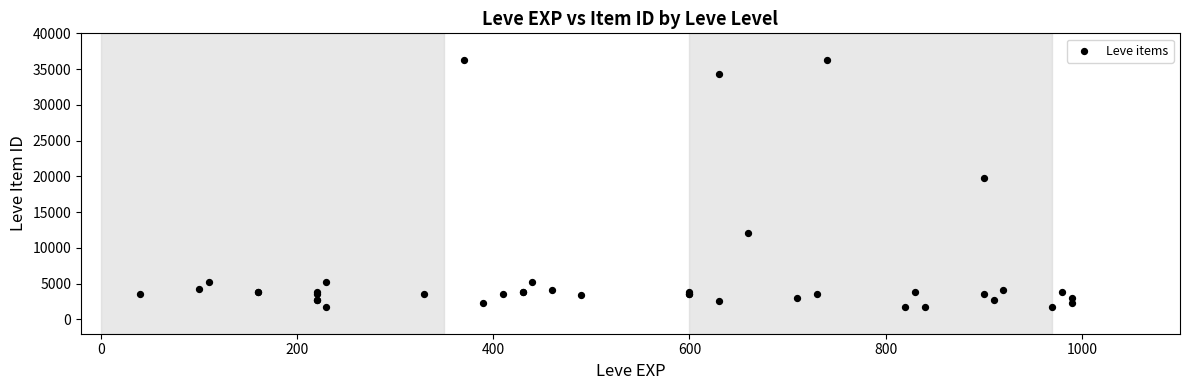

What Y value in the scatter plot is closest to 18967?

19744